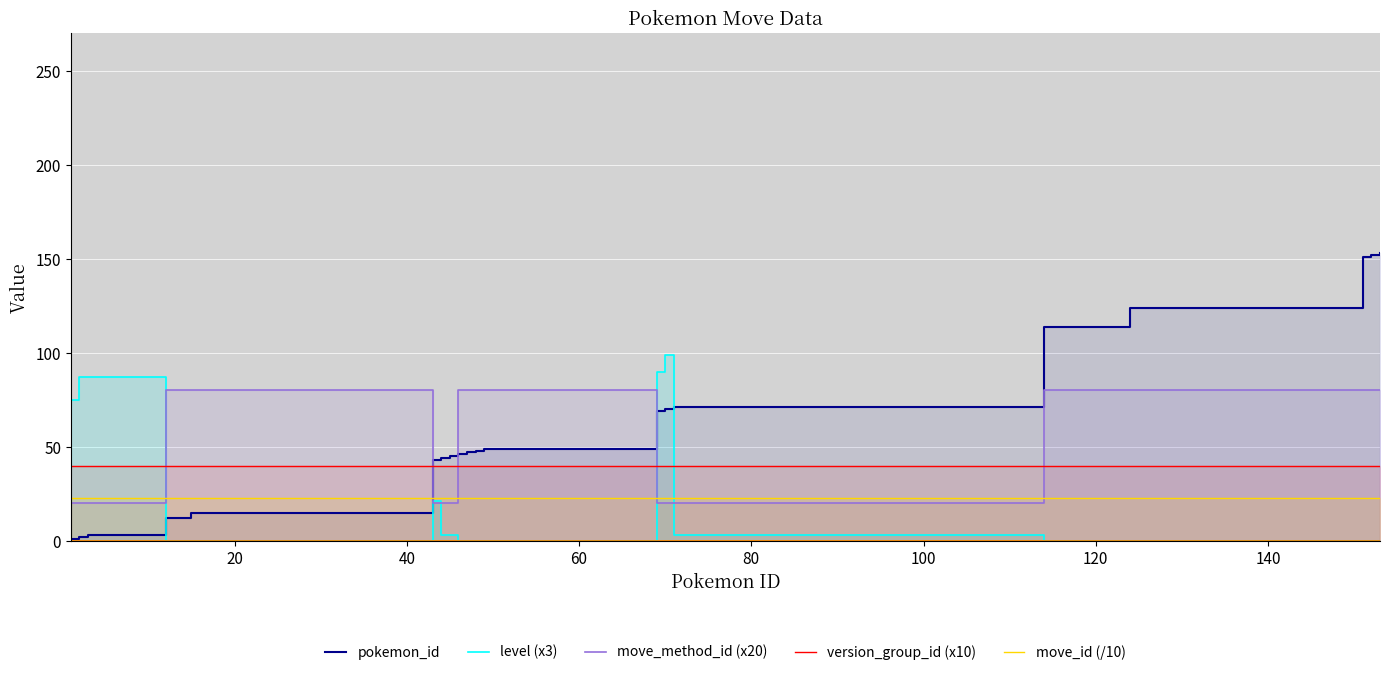

Reading left to right, what are all the values shown in this chart?

pokemon_id: 1	2	3	12	15	43	44	45	46	47	48	49	69	70	71	114	124	151	152	153
level (x3): 75	87	87	0	0	21	3	3	0	0	0	0	90	99	3	0	0	0	0	0
move_method_id (x20): 20	20	20	80	80	20	20	20	80	80	80	80	20	20	20	80	80	80	80	80
version_group_id (x10): 40	40	40	40	40	40	40	40	40	40	40	40	40	40	40	40	40	40	40	40
move_id (/10): 23	23	23	23	23	23	23	23	23	23	23	23	23	23	23	23	23	23	23	23